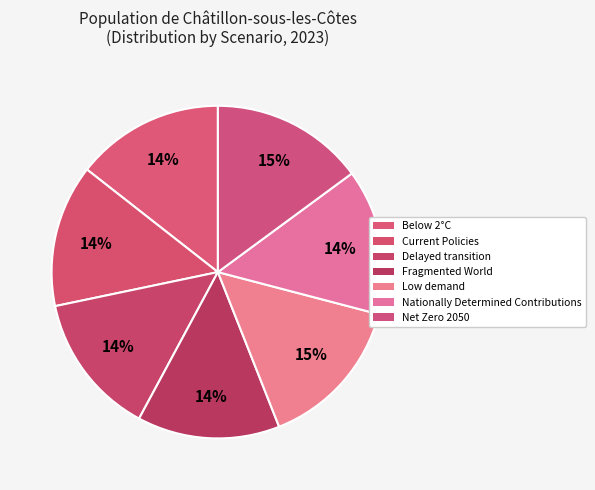

Does Delayed transition represent more than half of the total?

No